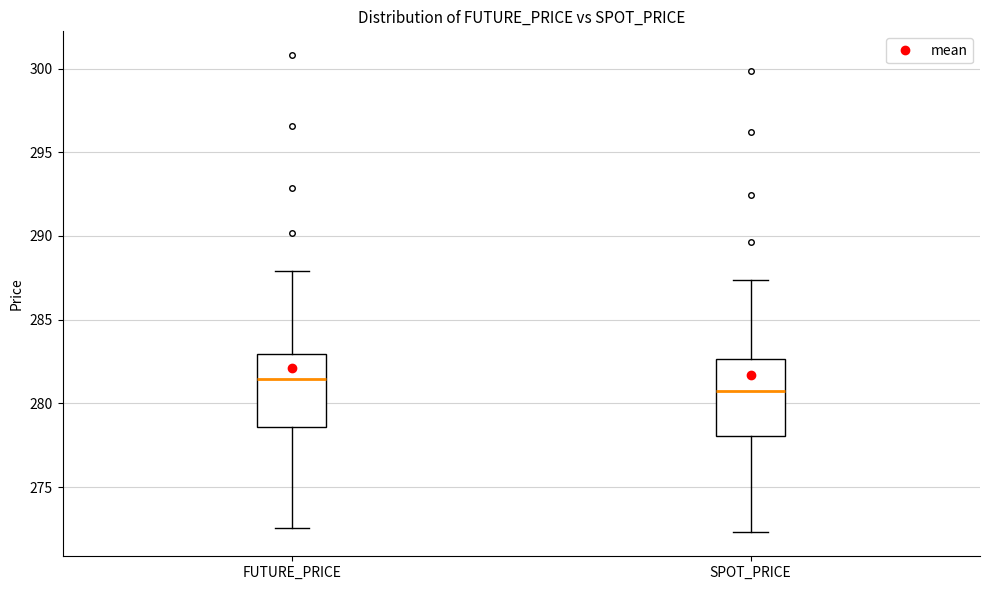

Reading left to right, read every box against the y-axis: the position of its median line, the range the box covers, and the ends of its whiskers. The values are not printed on the chart, so give them approximately, as read against the axis.

FUTURE_PRICE: median 281.5, box 278.5 to 283.0, whiskers 272.5 to 288.0
SPOT_PRICE: median 280.5, box 278.0 to 282.5, whiskers 272.5 to 287.5